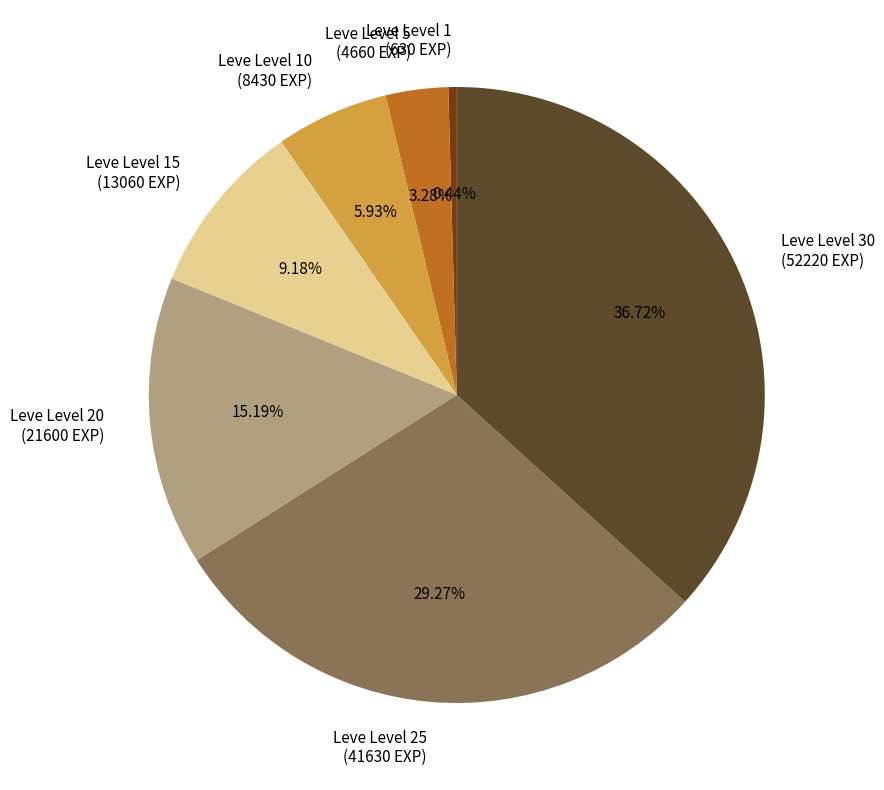

Approximately how many times larger is the value at Leve Level 20 (21600 EXP) compared to Leve Level 5 (4660 EXP)?

4.6